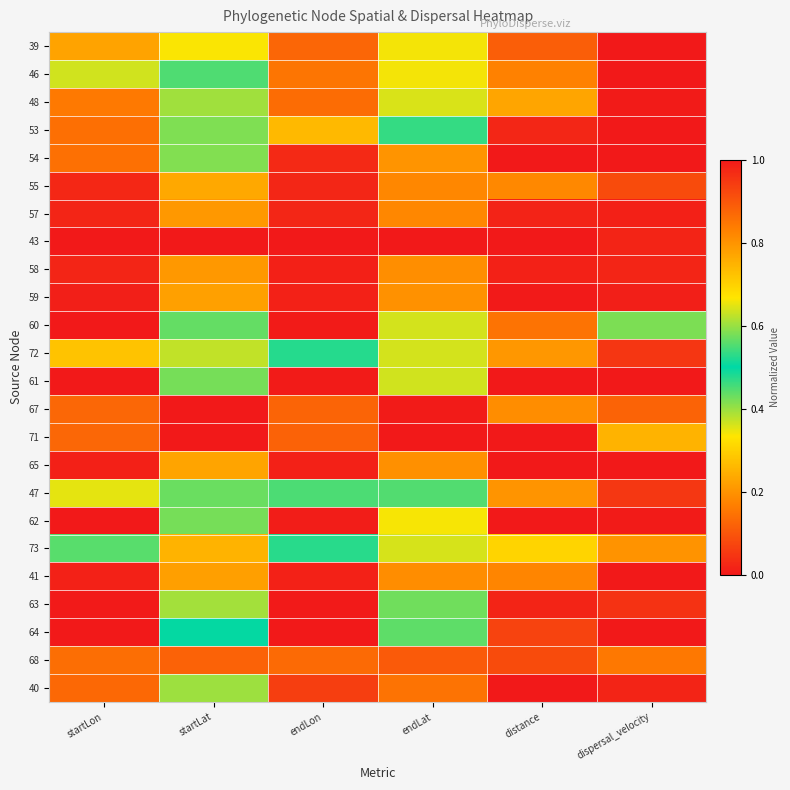

What is the total value across all series at startLat?

8.8